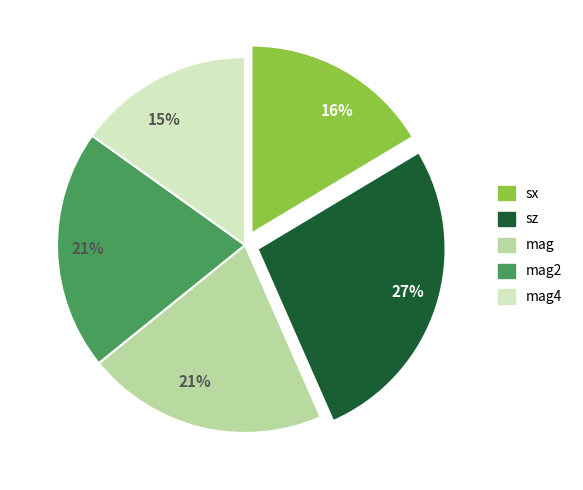

Is there any slice that represents more than half of the pie?

No